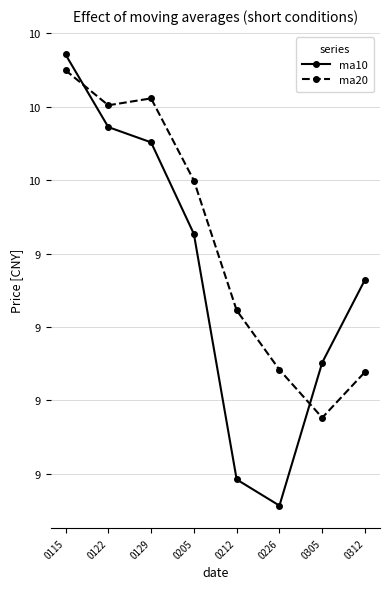

The ma10 series shows 4.4 at 0212. True or false?

False